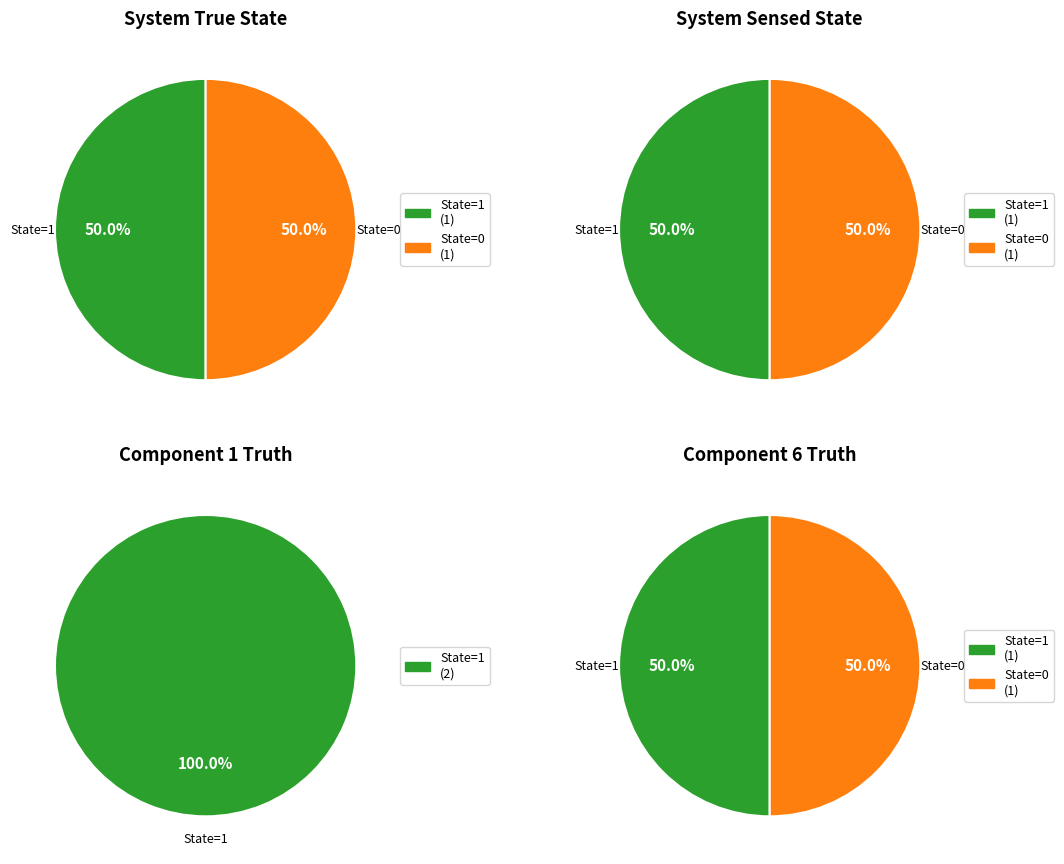

To the nearest percent, what is the combined percentage of 0 and 1?

100%